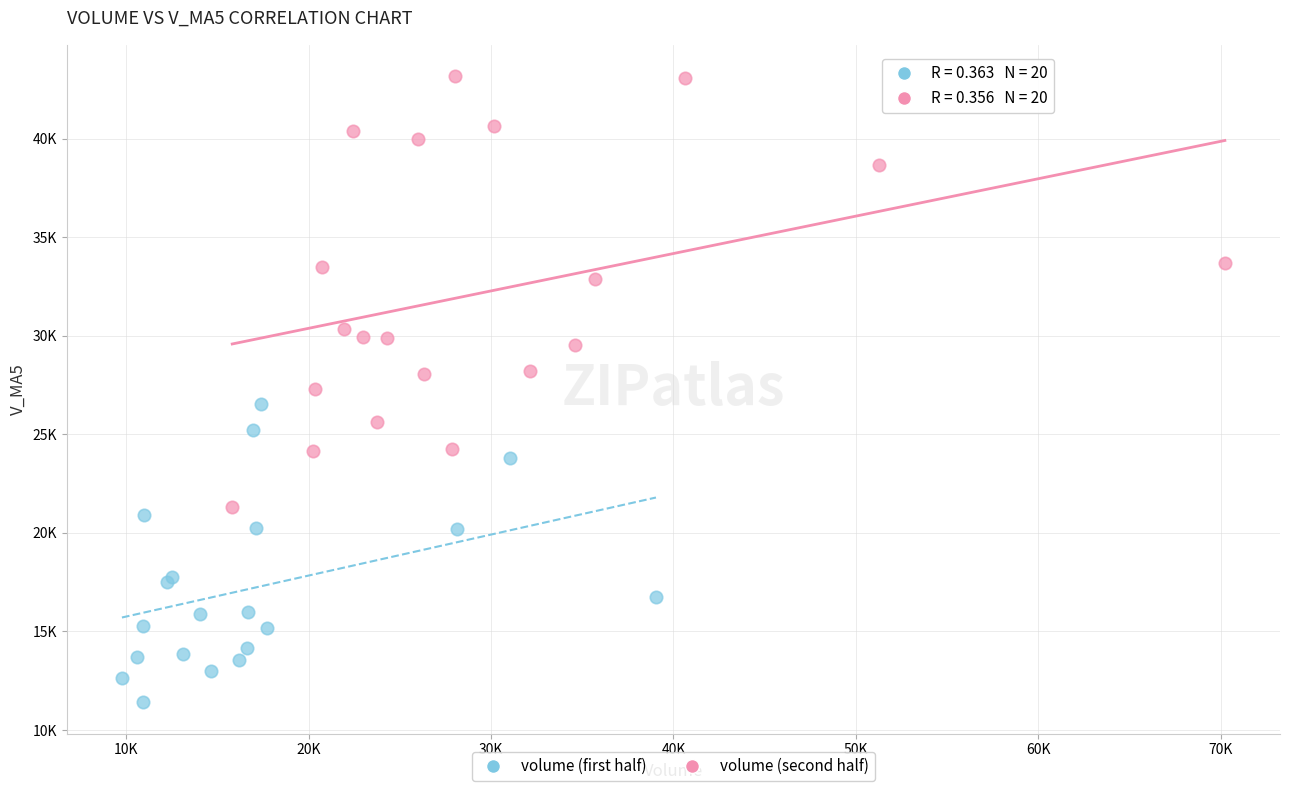

Which series reaches the maximum Y coordinate?

volume (second half)